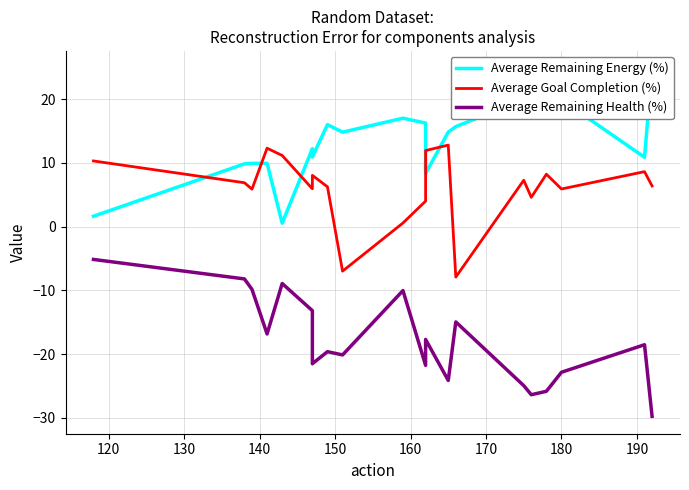

What is the greatest value displayed?

24.8